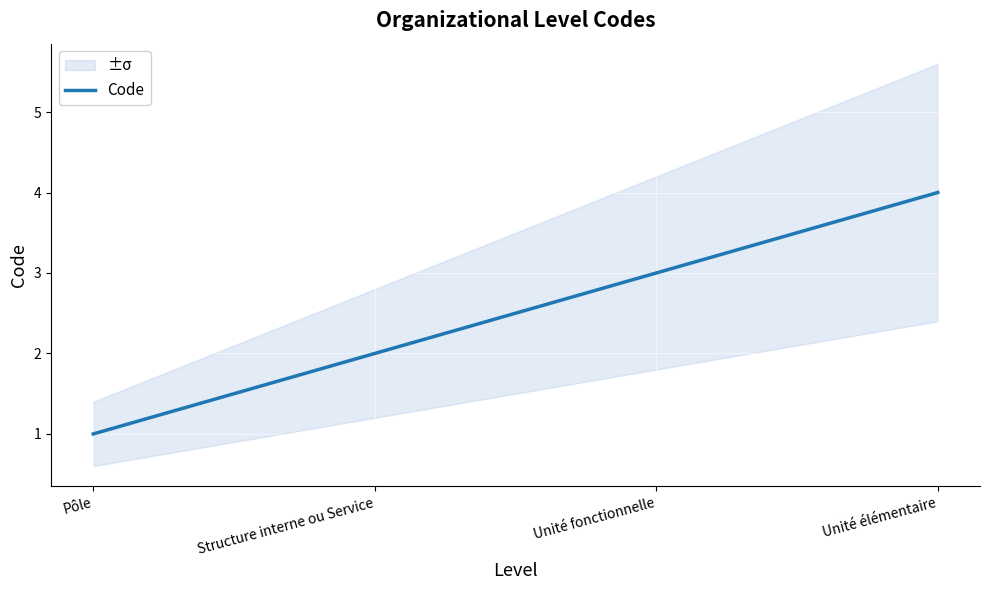

How many lines are shown in the chart?

1